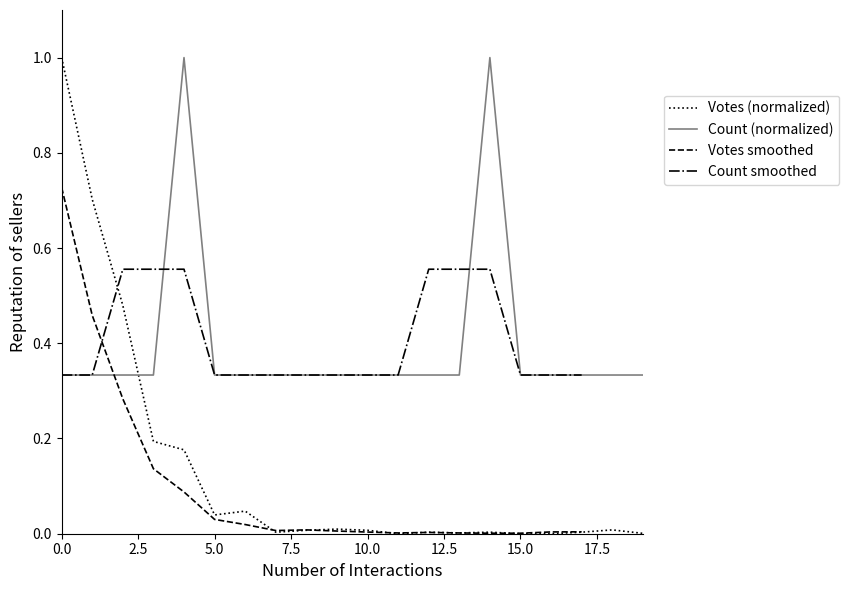

What is the difference between the maximum and second lowest values in the Count series?

0.7